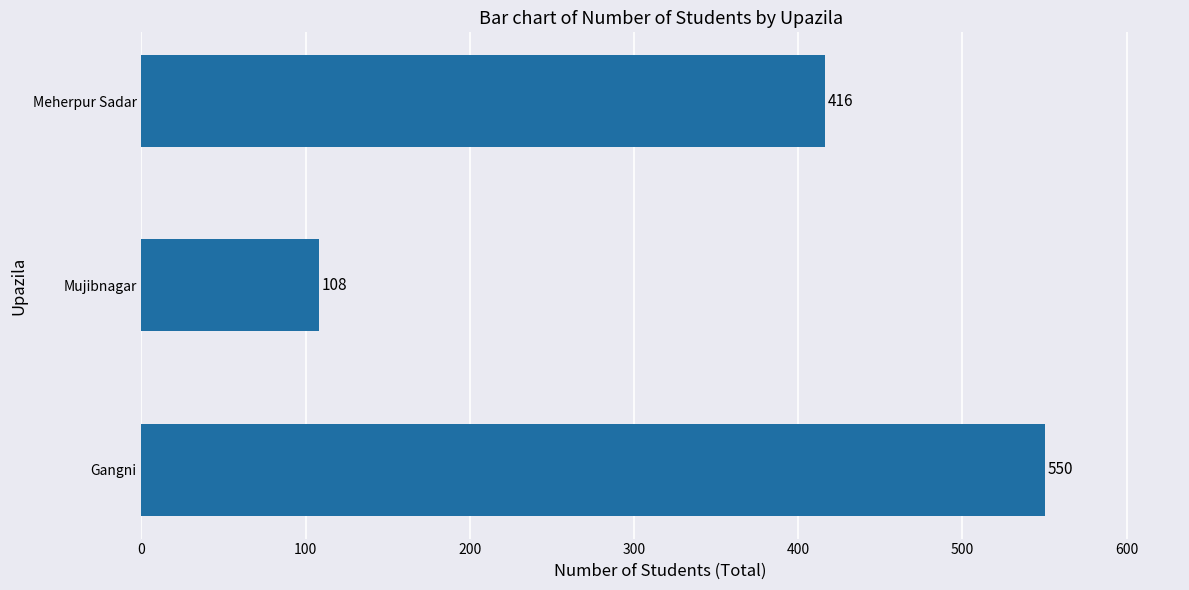

How many bars are there in total?

3